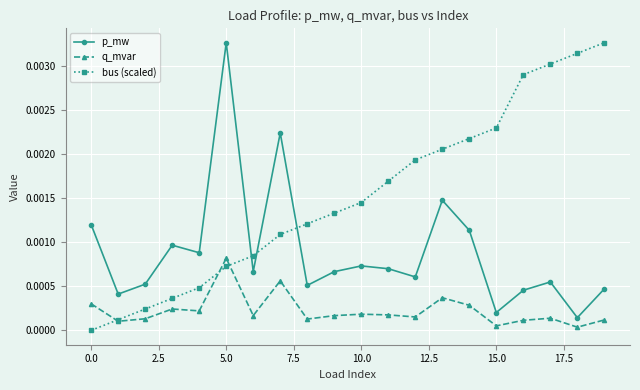

How many times do q_mvar and bus (scaled) cross each other?

3